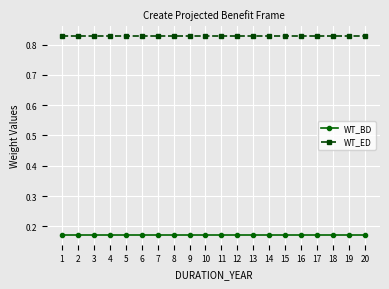

Is the value of WT_BD at 18 greater than the value of WT_ED at 12?

No